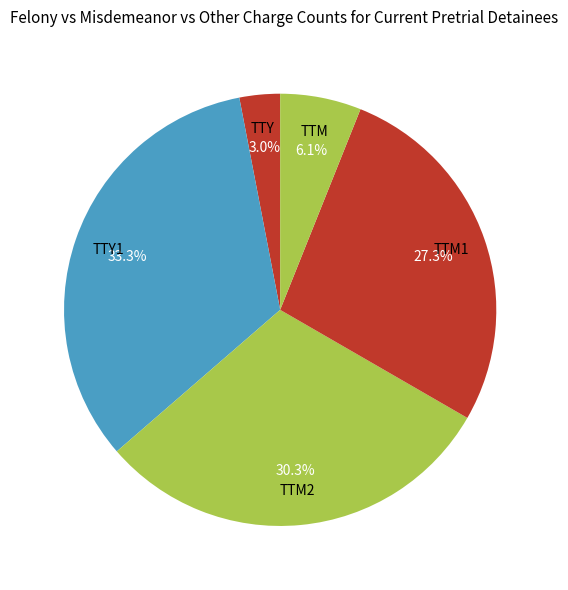

To the nearest percent, what percentage of the pie is TTM1?

27%